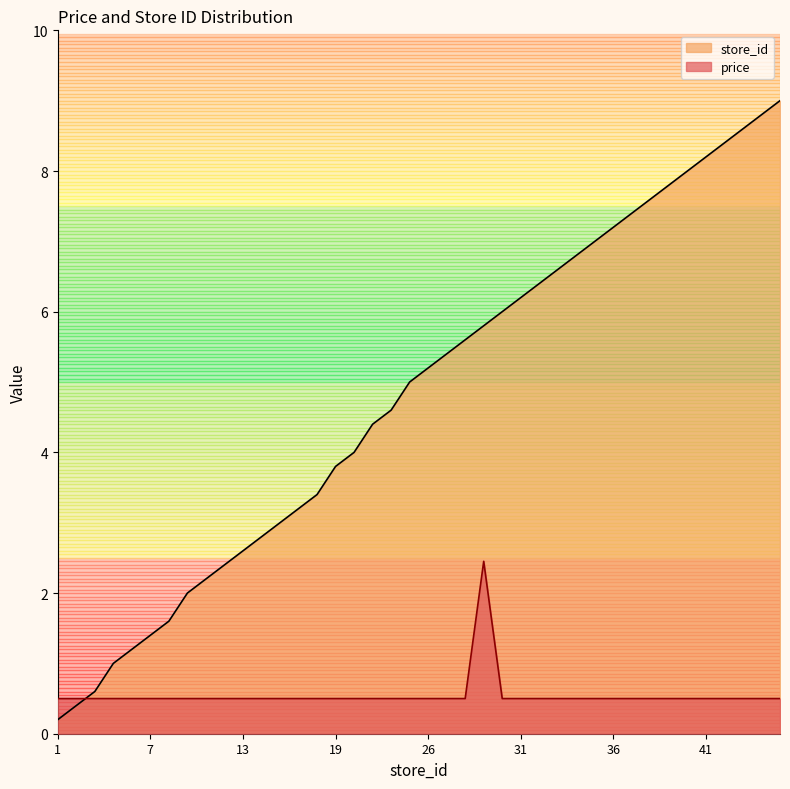

How many data points in store_id are above 5?

20